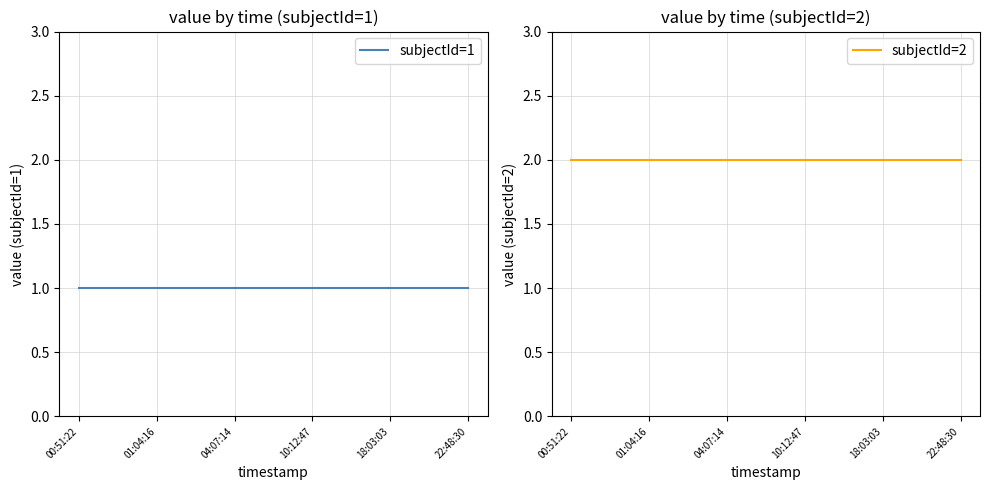

Which series has the largest range (max minus min)?

subjectId=1